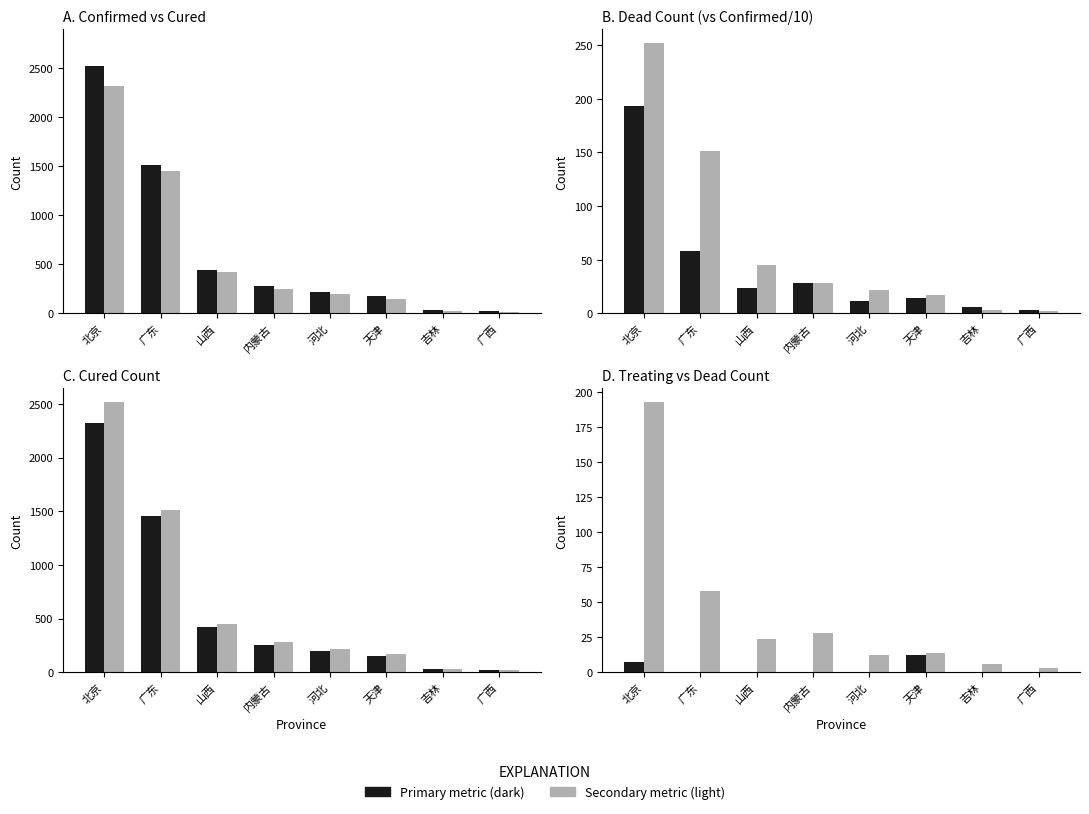

True or false: ParentTreatingCount has a value of 12.0 at 天津.

True